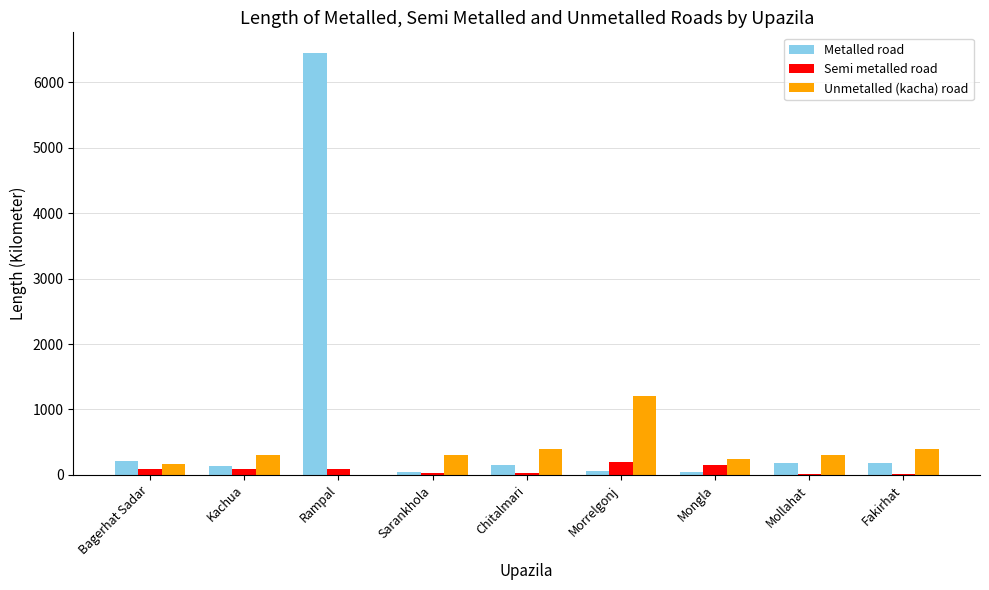

How many series are shown in this chart?

3